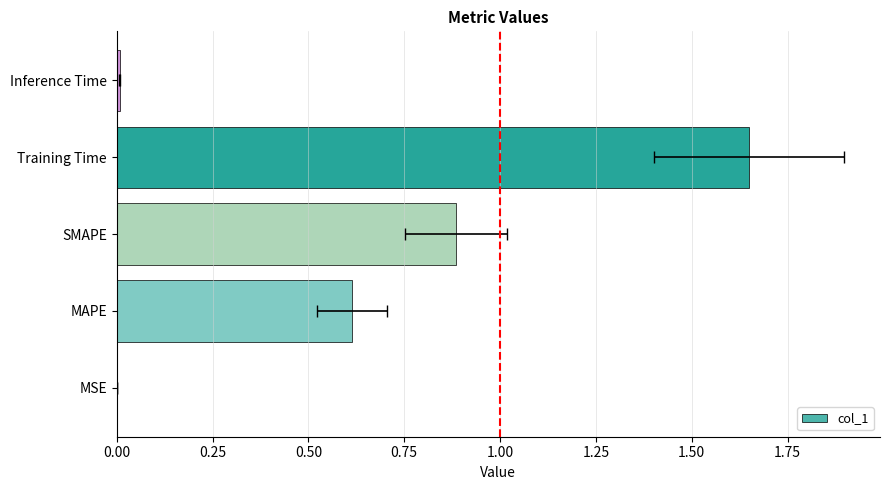

What is the change in value from Training Time to Inference Time?

-1.6